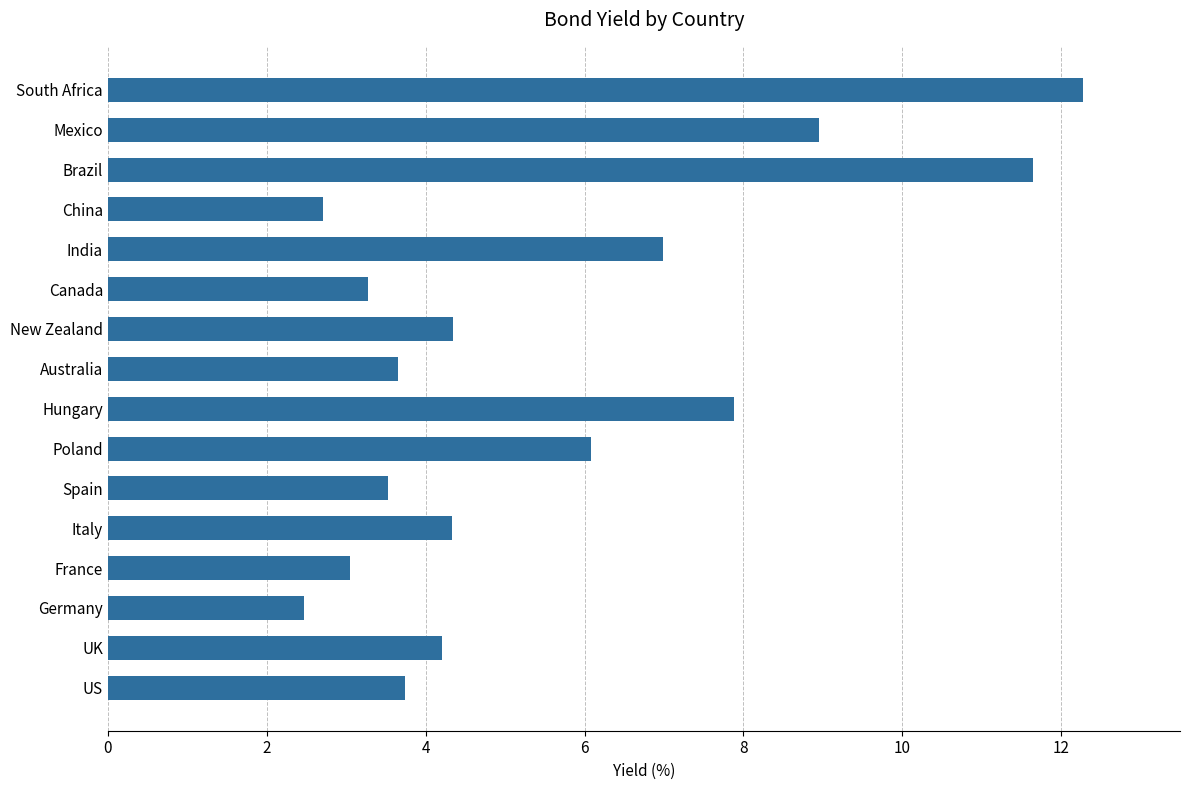

Which label corresponds to the largest value in the chart?

South Africa